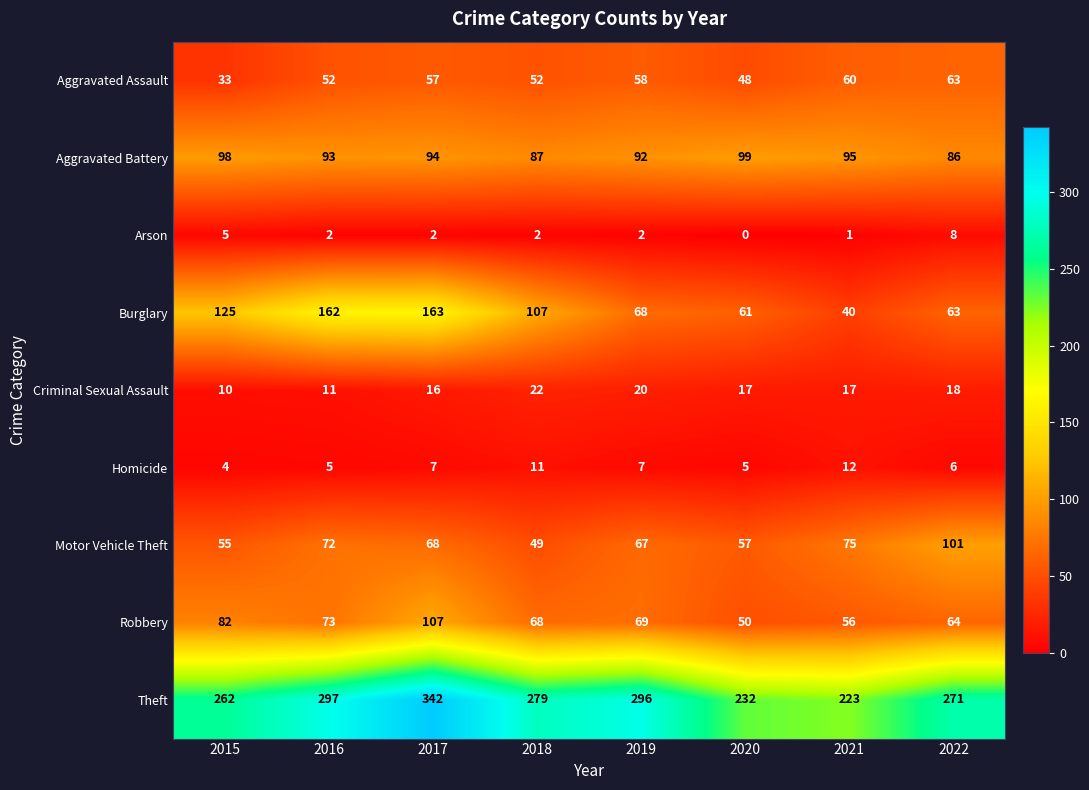

At 2021, list the series in order from largest to smallest.

Theft, Aggravated Battery, Motor Vehicle Theft, Aggravated Assault, Robbery, Burglary, Criminal Sexual Assault, Homicide, Arson